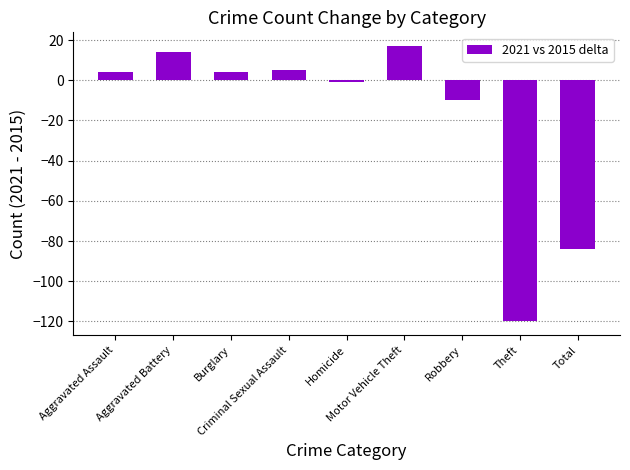

What is the average value?

-19